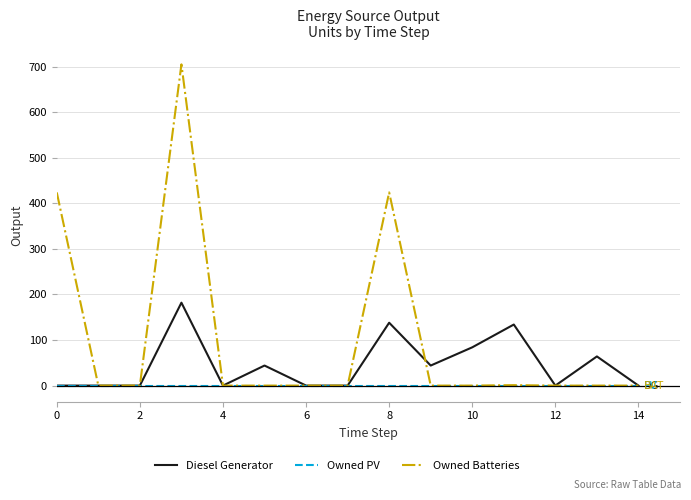

At how many categories does at least one series exceed 40?

8